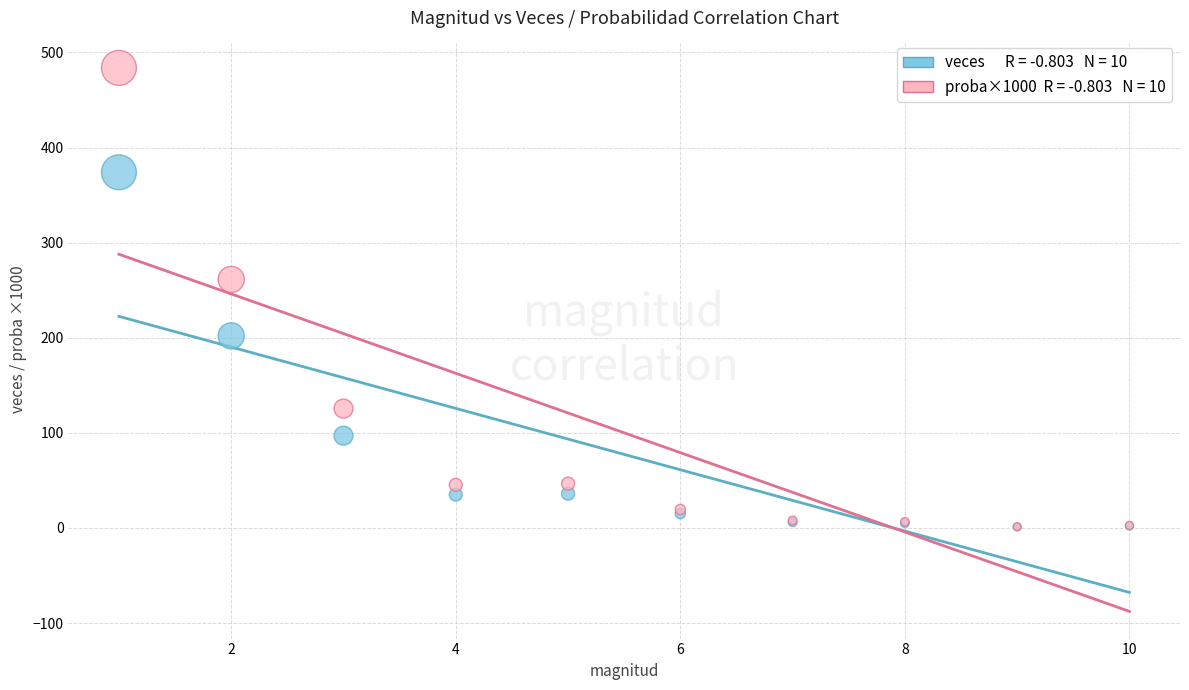

Across all series, what Y value is closest to 242?

261.3